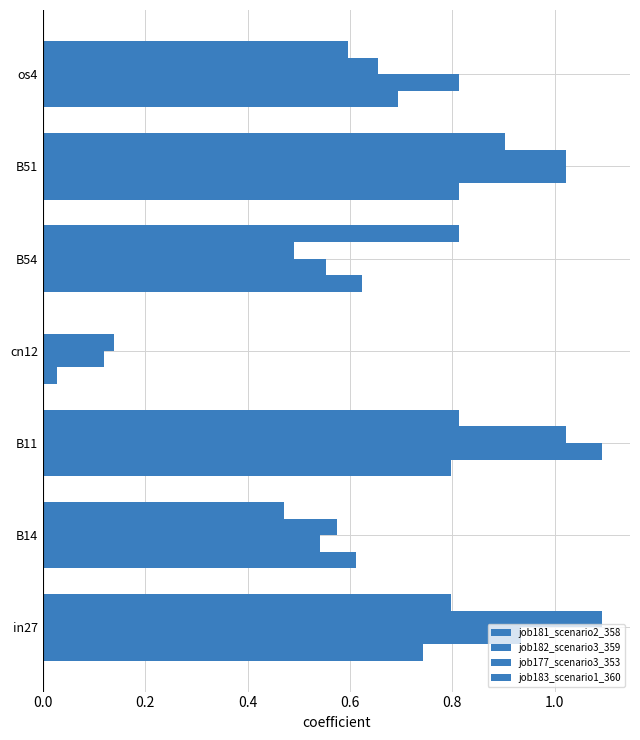

What is the maximum value shown in the chart?

1.1